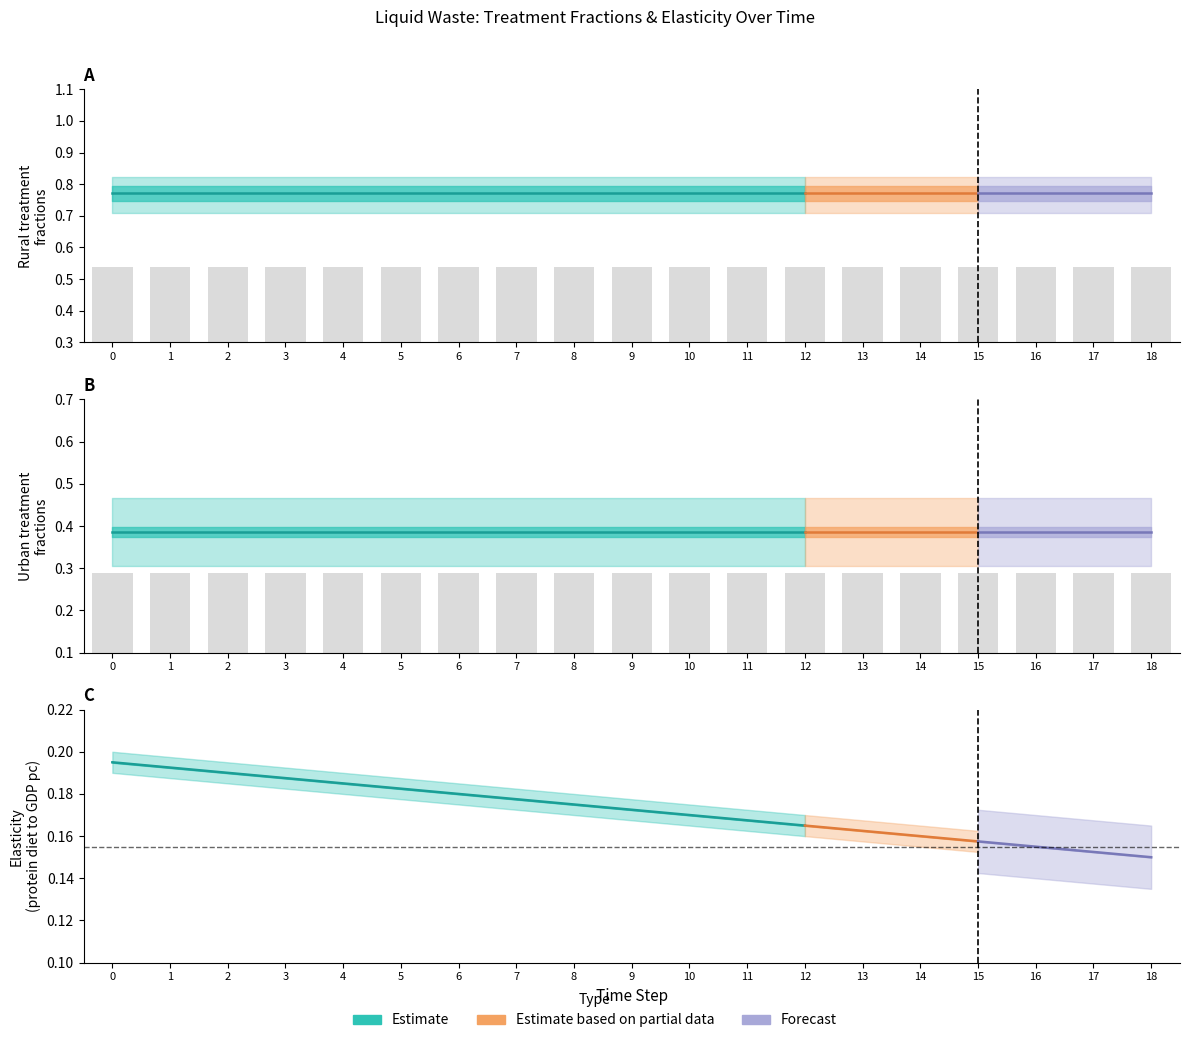

The value of frac_urban_treatment_p1 at 0 is 0.5. True or false?

False